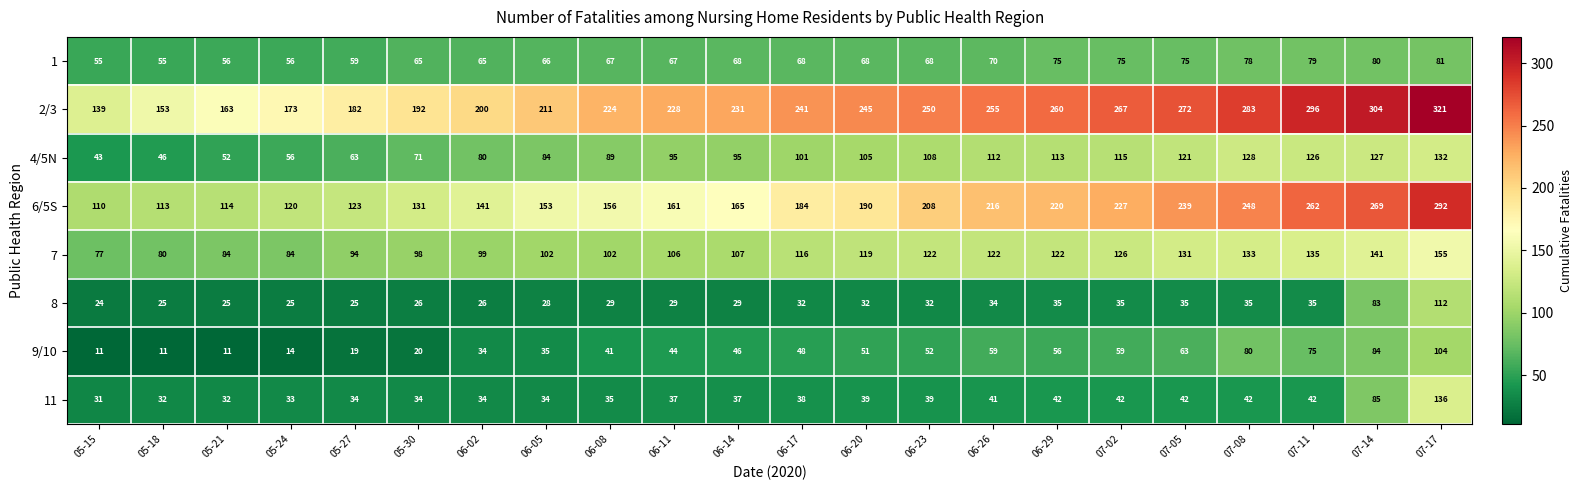

Which series changed the most between 05-21 and 07-05?

6/5S